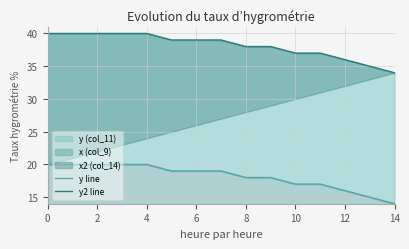

What is the sum of the y2 line values at 4 and 13?

75